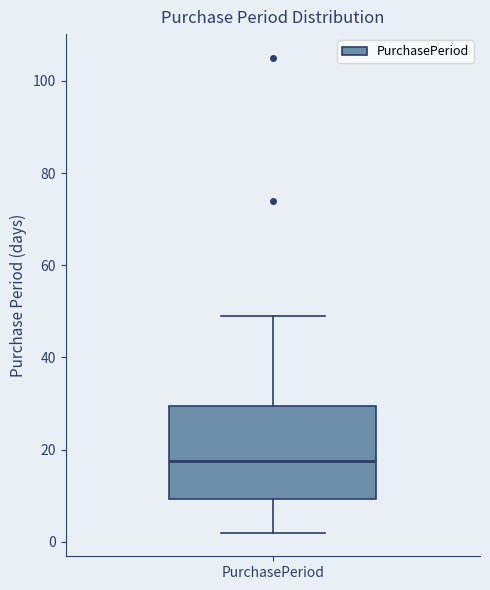

Read this box plot against the y-axis: the position of the median line, the range covered by the box, and the ends of both whiskers. The values are not printed on the chart, so give them approximately, as read against the axis.

median 18, box 10 to 30, whiskers 2 to 50